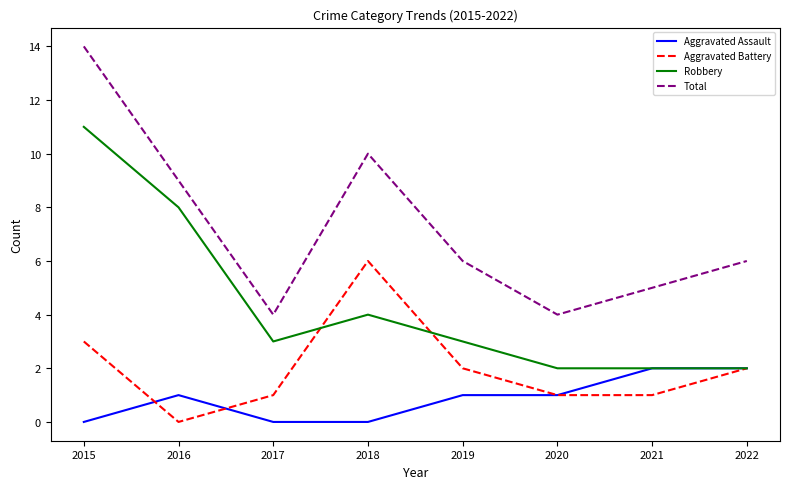

True or false: Total and Aggravated Assault intersect in this chart.

False